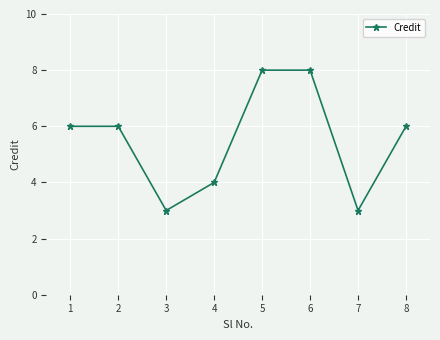

How many lines are shown in the chart?

1